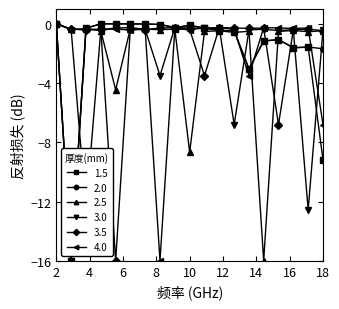

What is the minimum value for 4.0?

-16.0